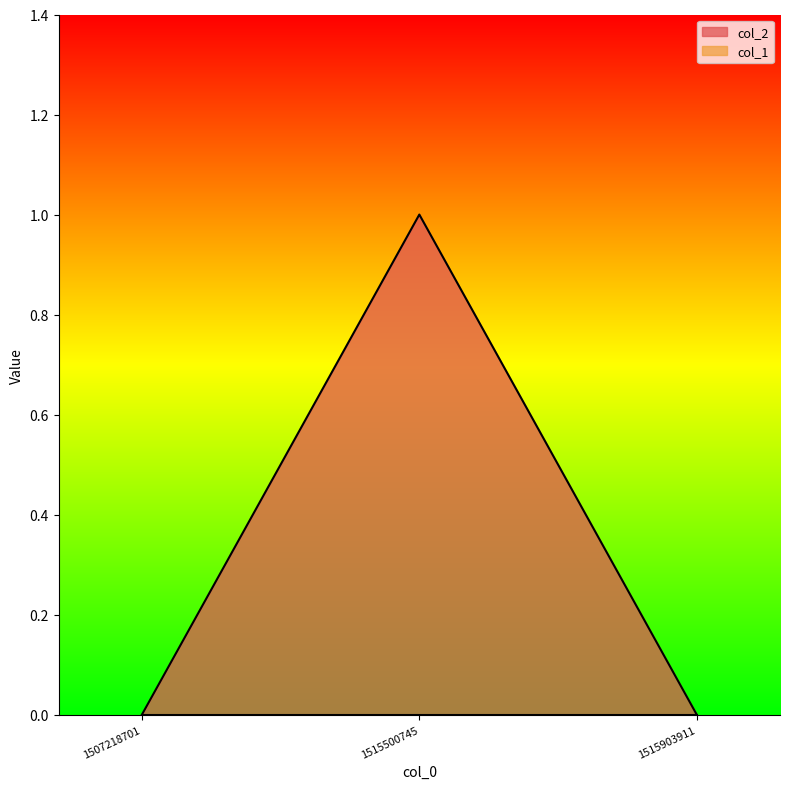

How many data points are above 0?

1